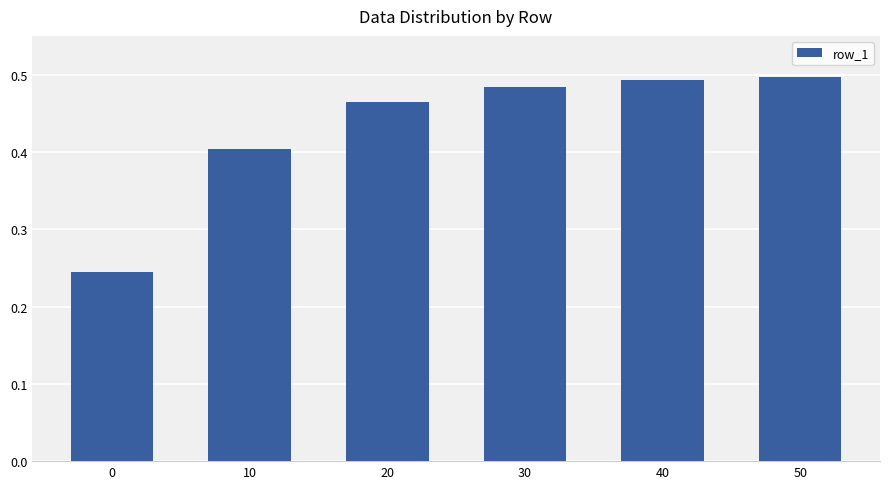

What is the difference between the maximum and minimum values?

0.3